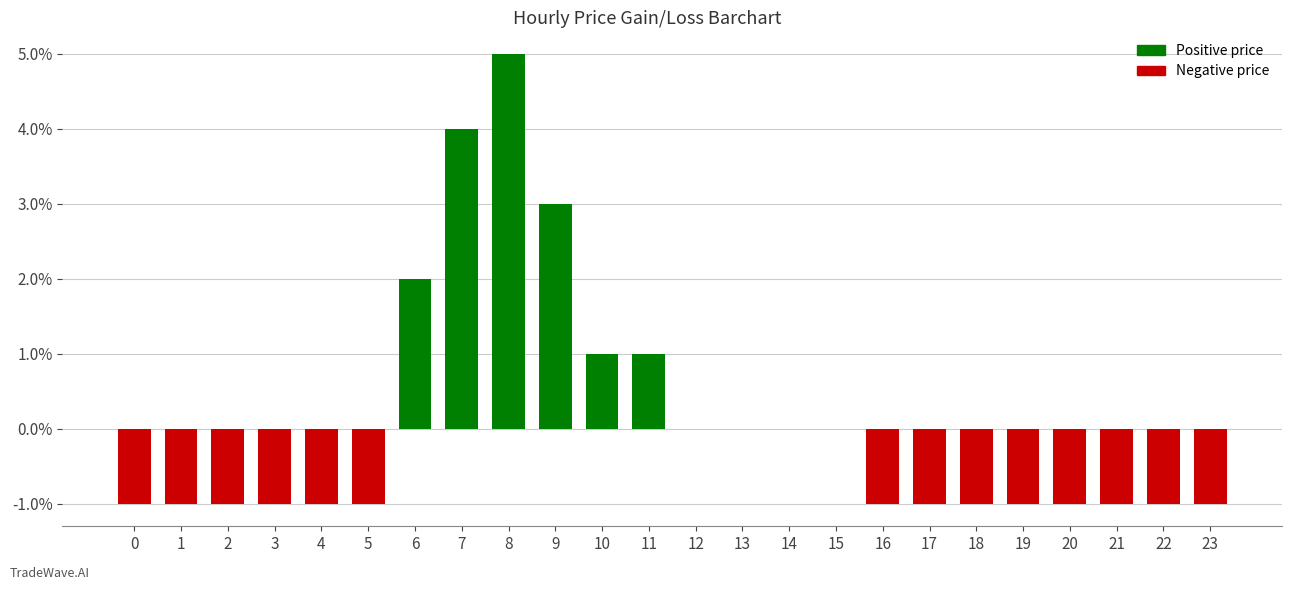

Are the bars horizontal?

No